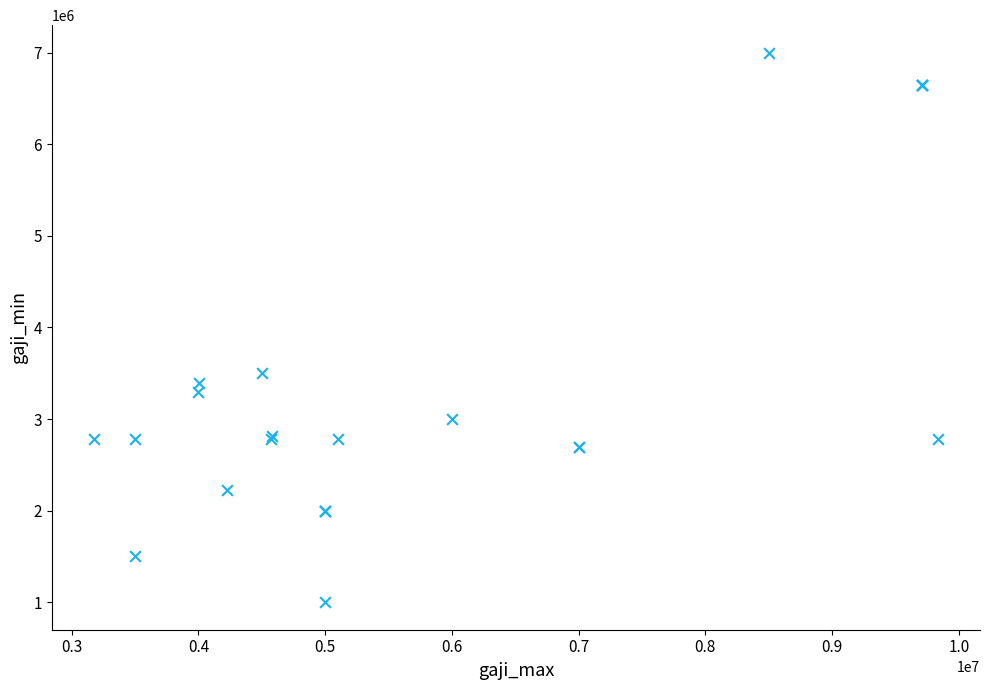

What Y value in the scatter plot is closest to 4000000?

3500000